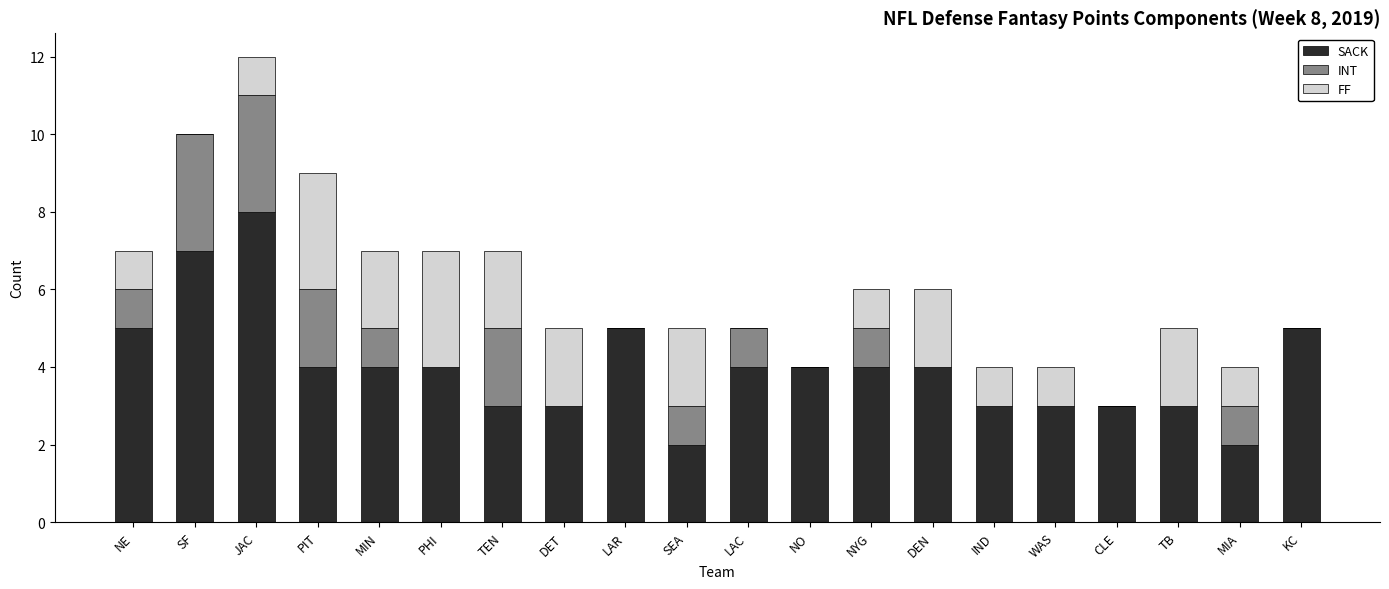

The value of SACK at CLE is 3. True or false?

True